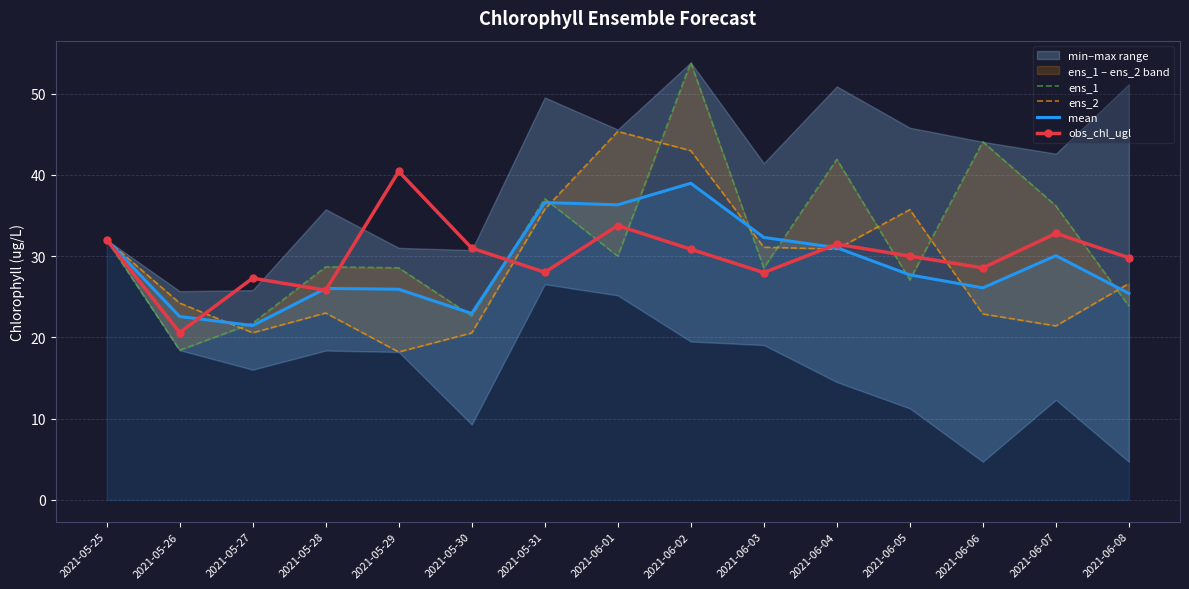

What is the label of the 9th point from the right?

2021-05-31